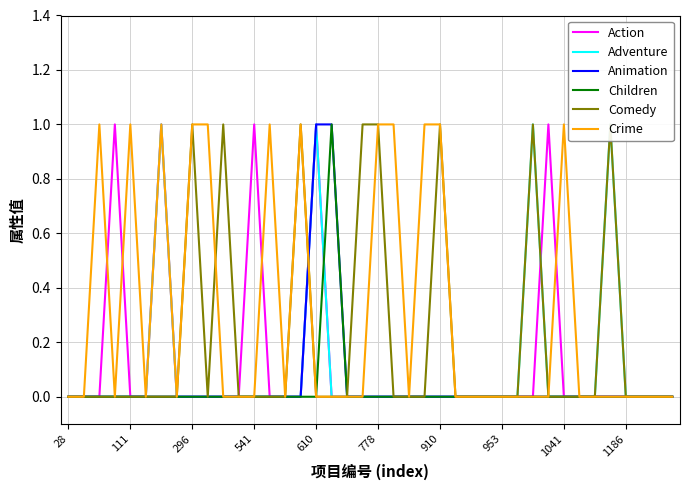

How many data points in Adventure are above 0?

4